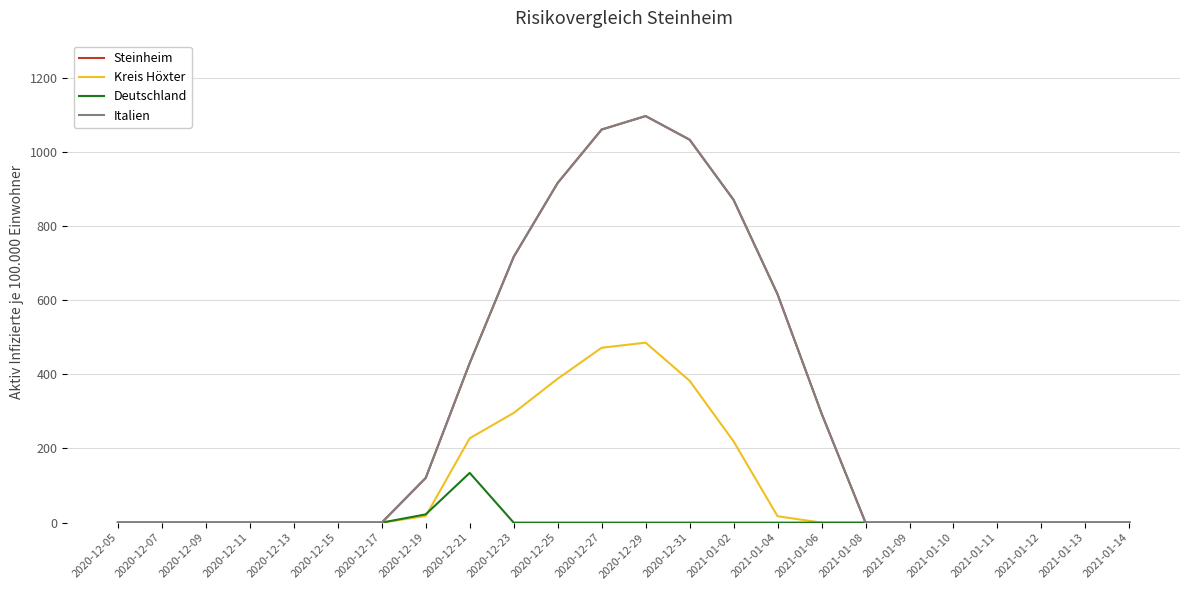

At 2020-12-13, list the series in order from largest to smallest.

Steinheim, Kreis Höxter, Deutschland, Italien